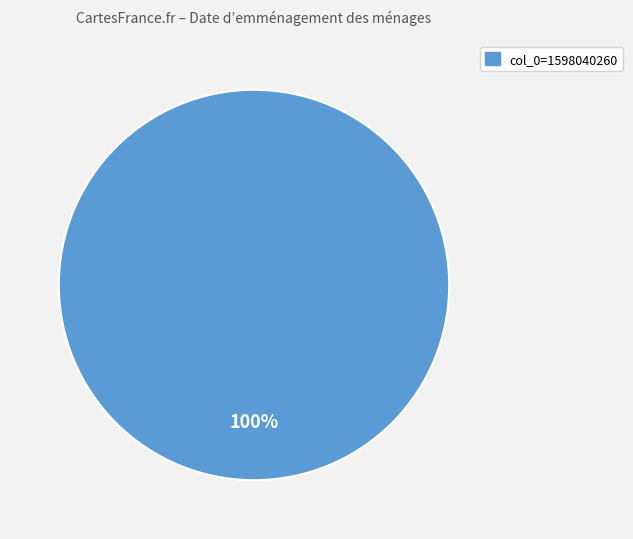

Is there a majority slice in this chart?

Yes